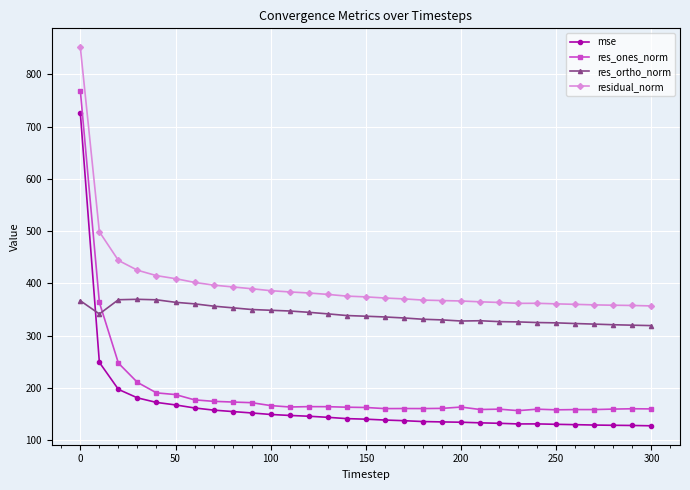

How many lines are shown in the chart?

4